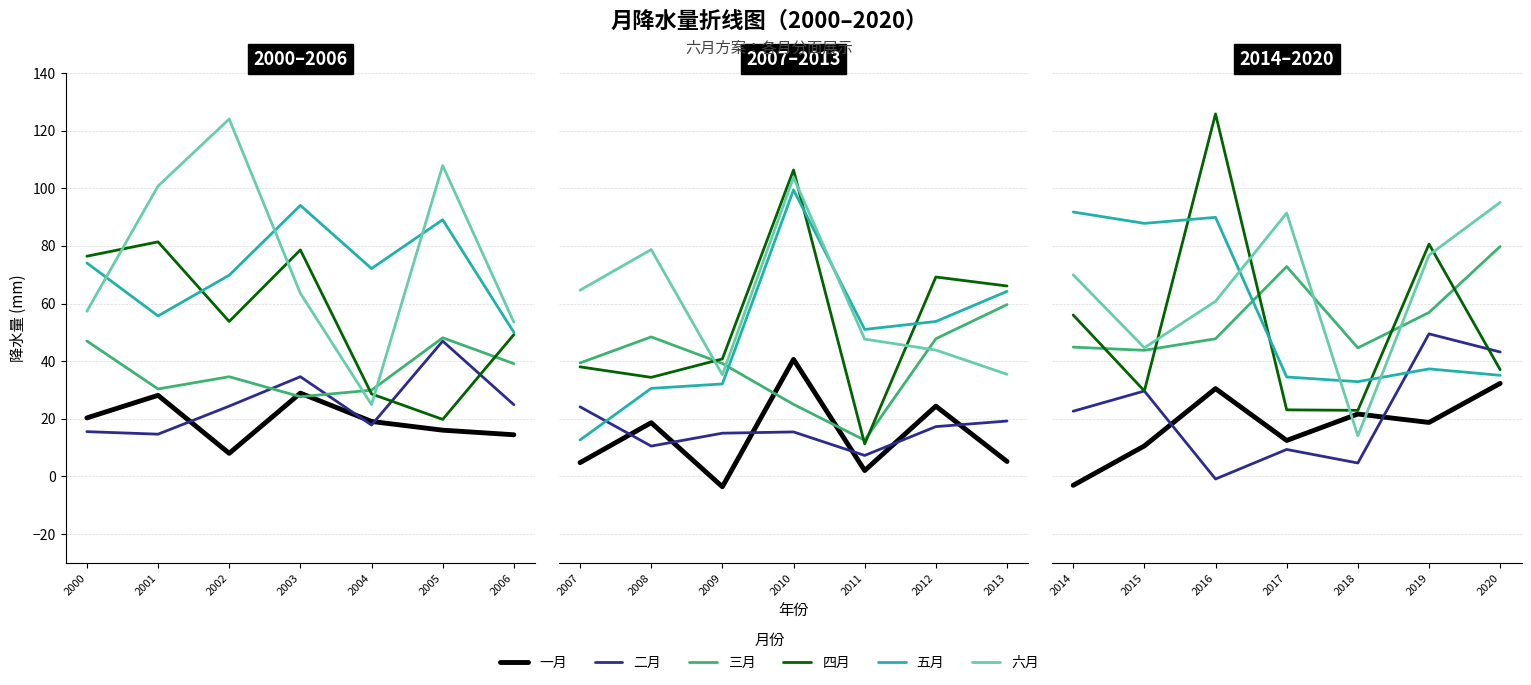

Is it true that 三月 equals 9.9 at 2018?

False